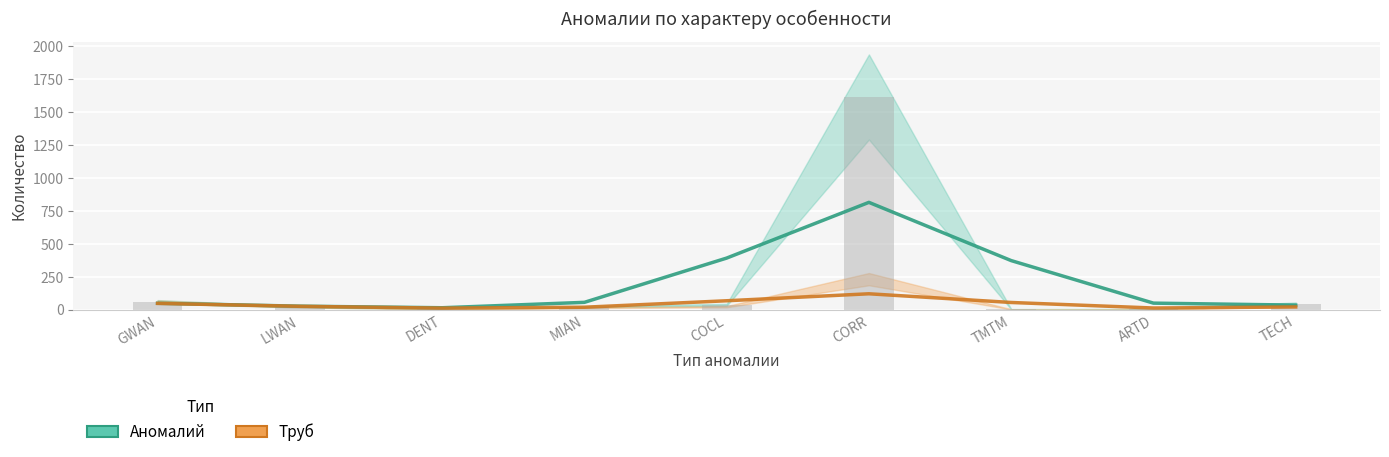

Reading left to right, transcribe all the data shown in this chart.

Аномалий: GWAN=49	LWAN=27	DENT=15	MIAN=56	COCL=392	CORR=815	TMTM=373	ARTD=50	TECH=35
Труб: GWAN=48	LWAN=26	DENT=12	MIAN=19	COCL=68	CORR=121	TMTM=55	ARTD=13	TECH=21